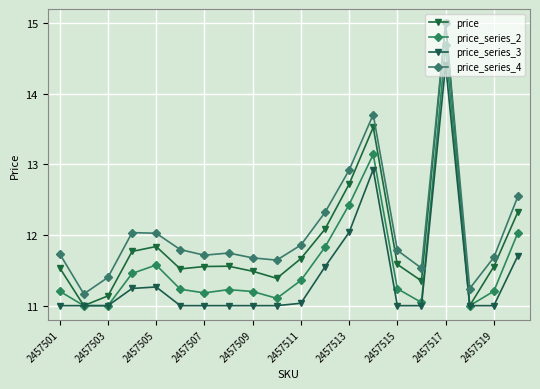

True or false: price and price_series_2 intersect in this chart.

False